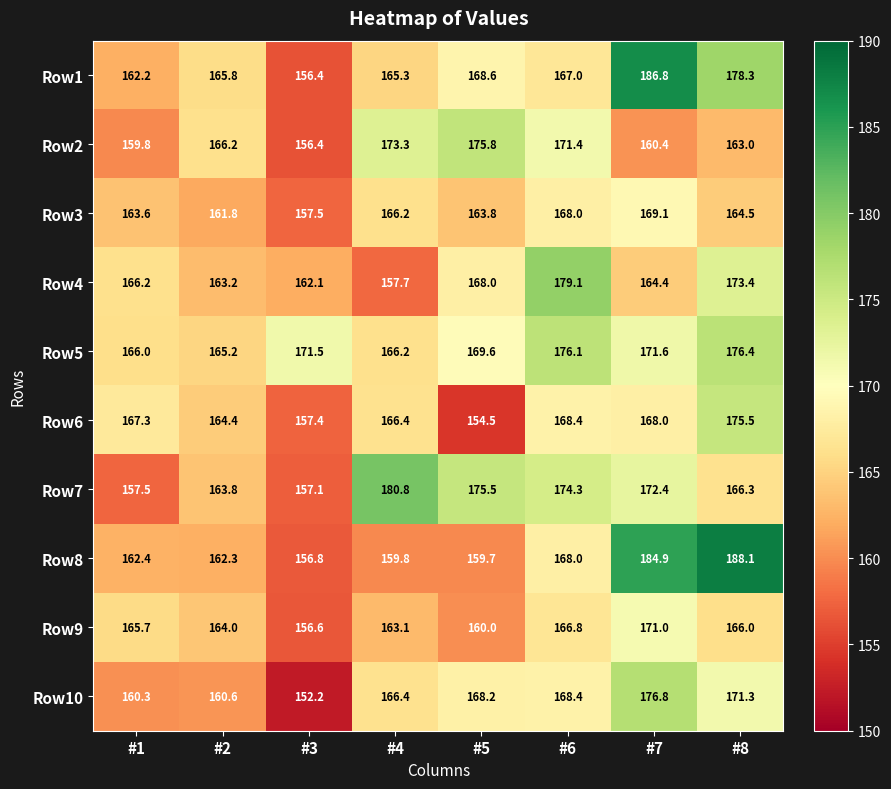

What is the maximum value shown in the chart?

188.1